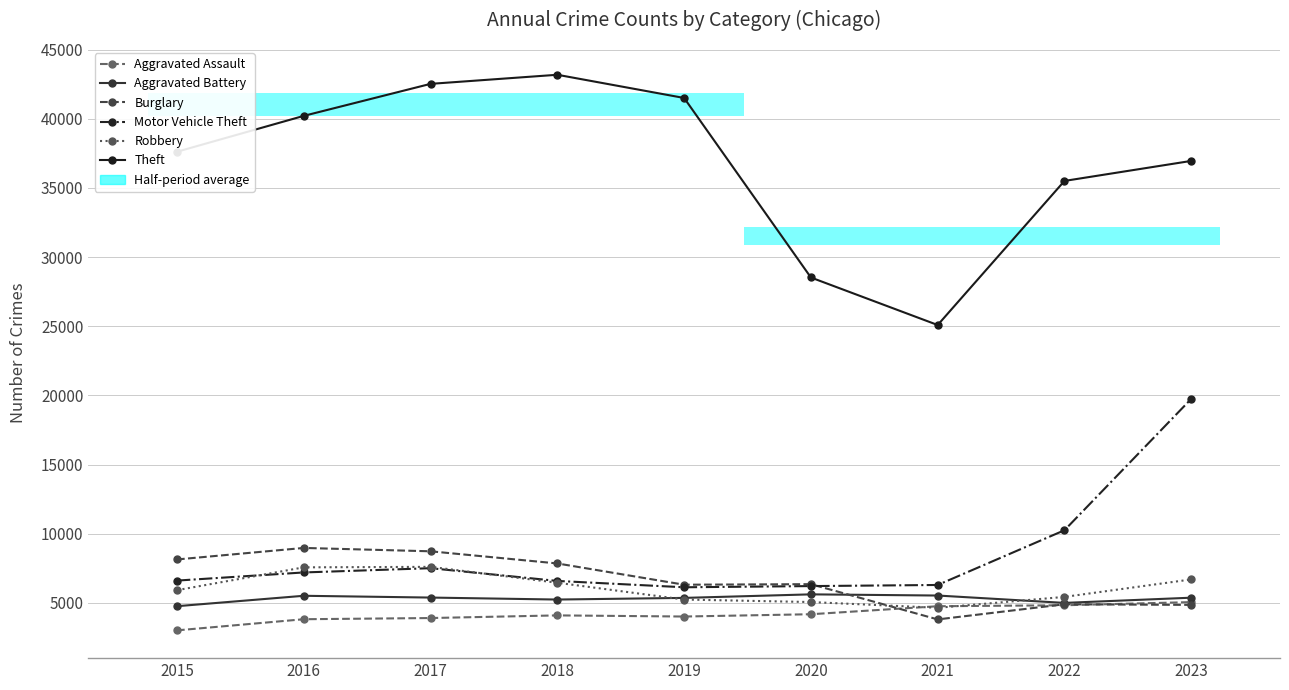

What is the total value across all series at 2020?

55976